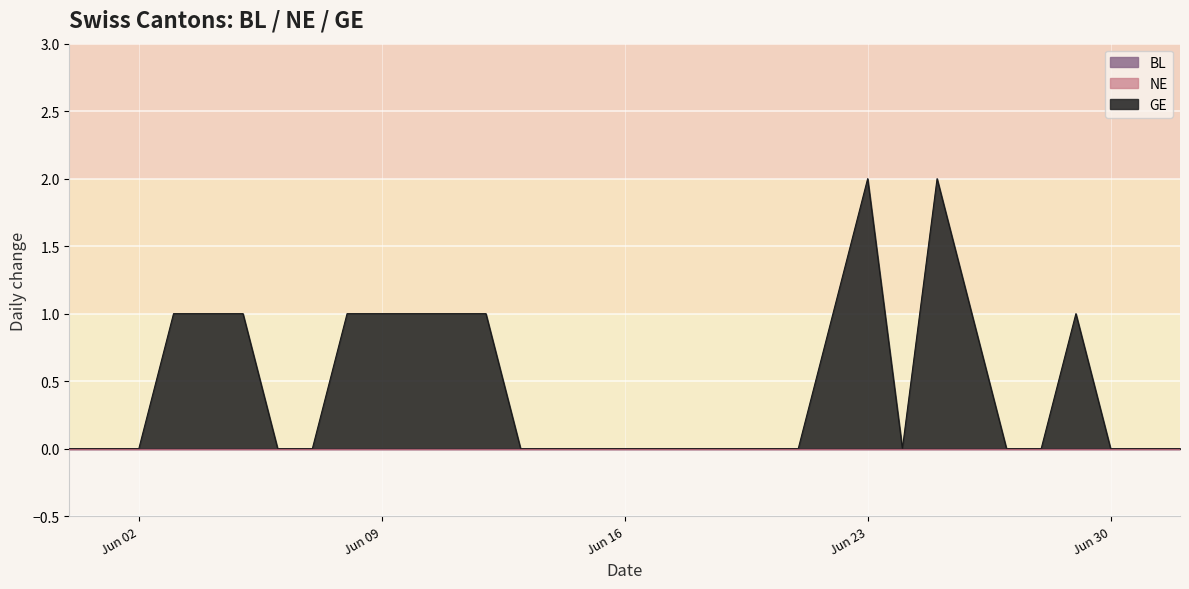

True or false: BL and NE intersect in this chart.

False